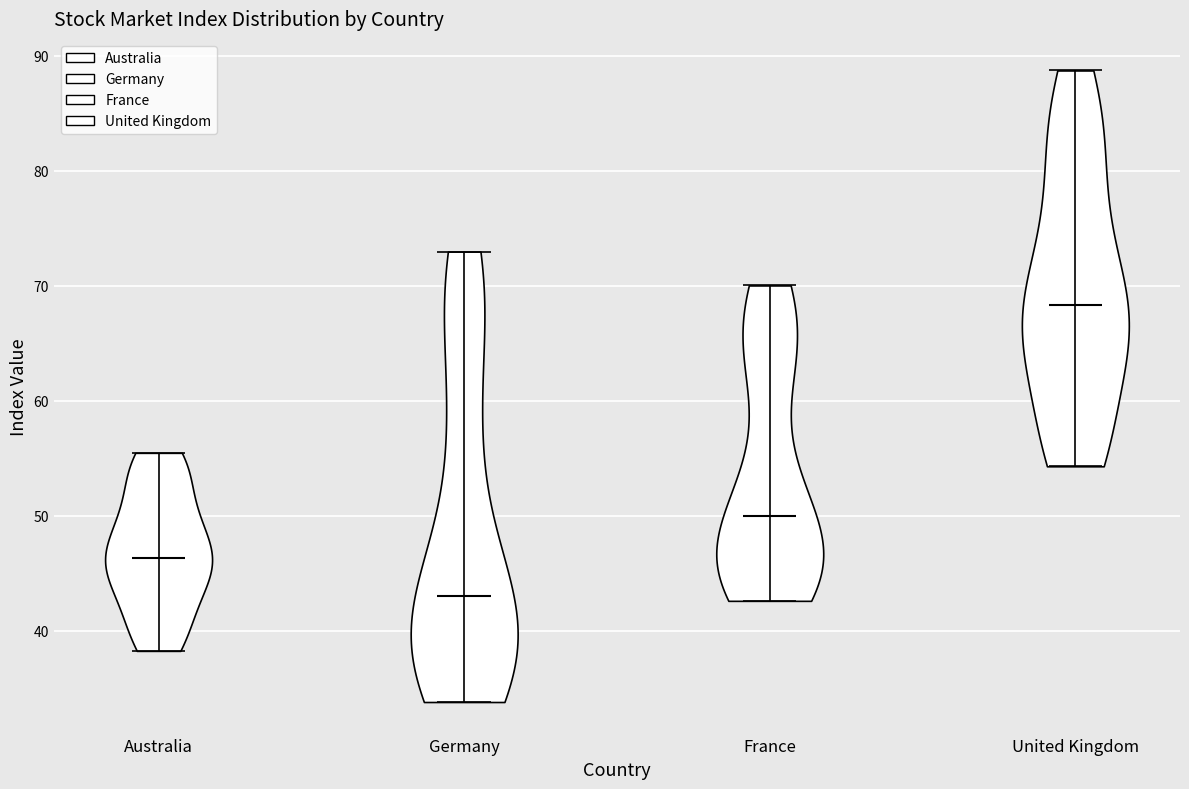

Reading left to right, read every violin against the y-axis: where its median line is, and the lowest and highest points it reaches. The values are not printed on the chart, so give them approximately, as read against the axis.

Australia: median line 46, lowest point 38, highest point 55
Germany: median line 43, lowest point 34, highest point 73
France: median line 50, lowest point 43, highest point 70
United Kingdom: median line 68, lowest point 54, highest point 89